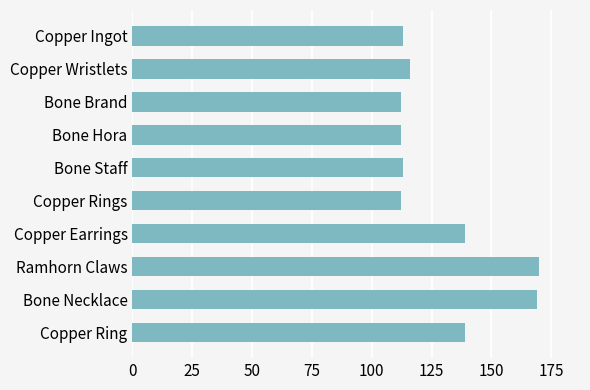

What is the sum of the values at Copper Earrings and Bone Necklace?

308